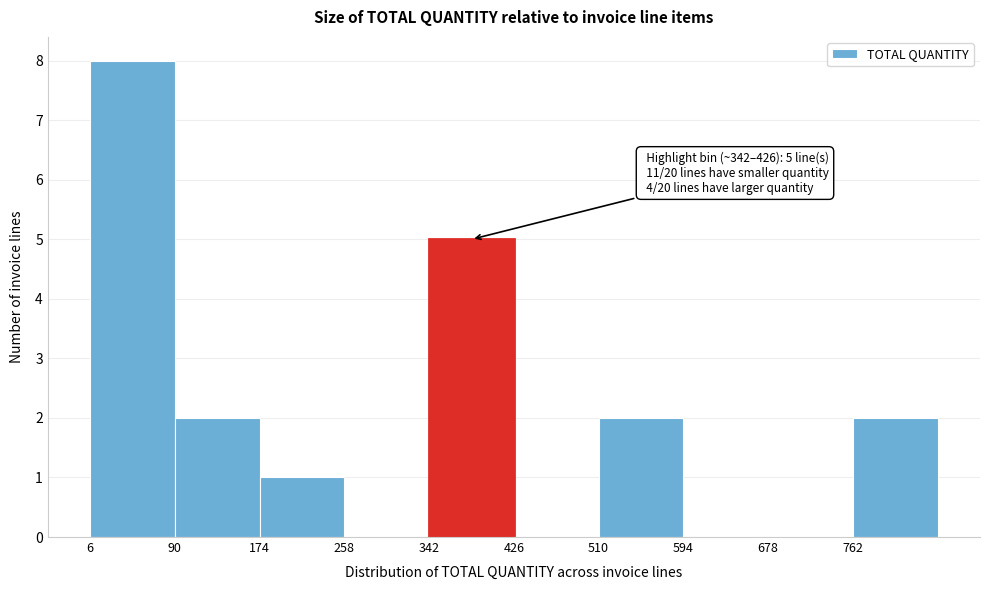

Over which range of the x-axis is the bar tallest?

6 to 90